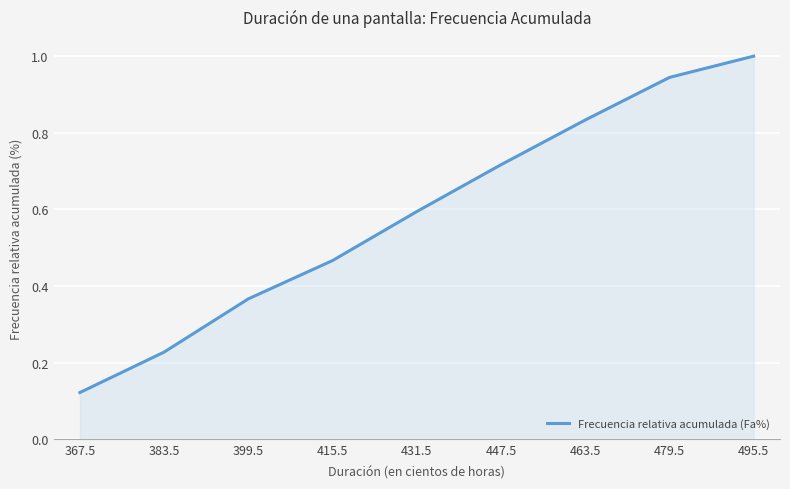

Is it true that the value at 495.5 is 1.0?

True